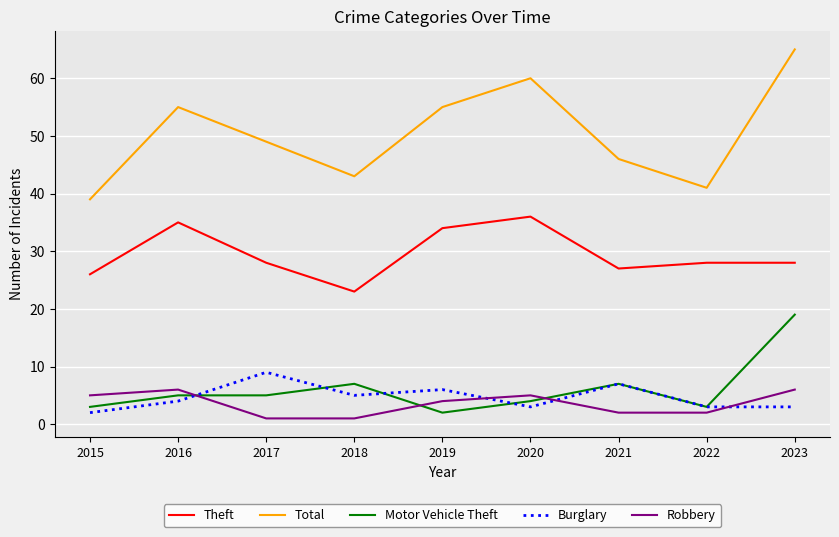

Is the value of Theft at 2023 greater than the value of Robbery at 2017?

Yes